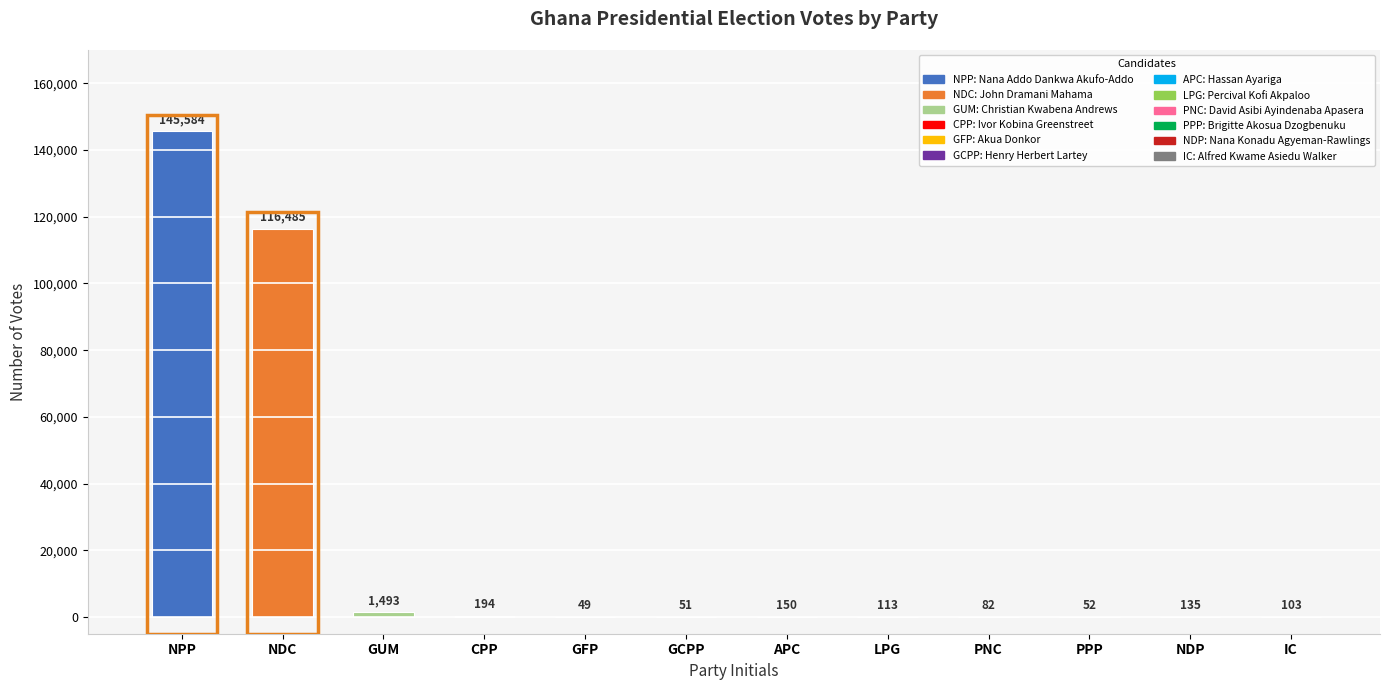

What is the label of the 1st bar from the left?

NPP